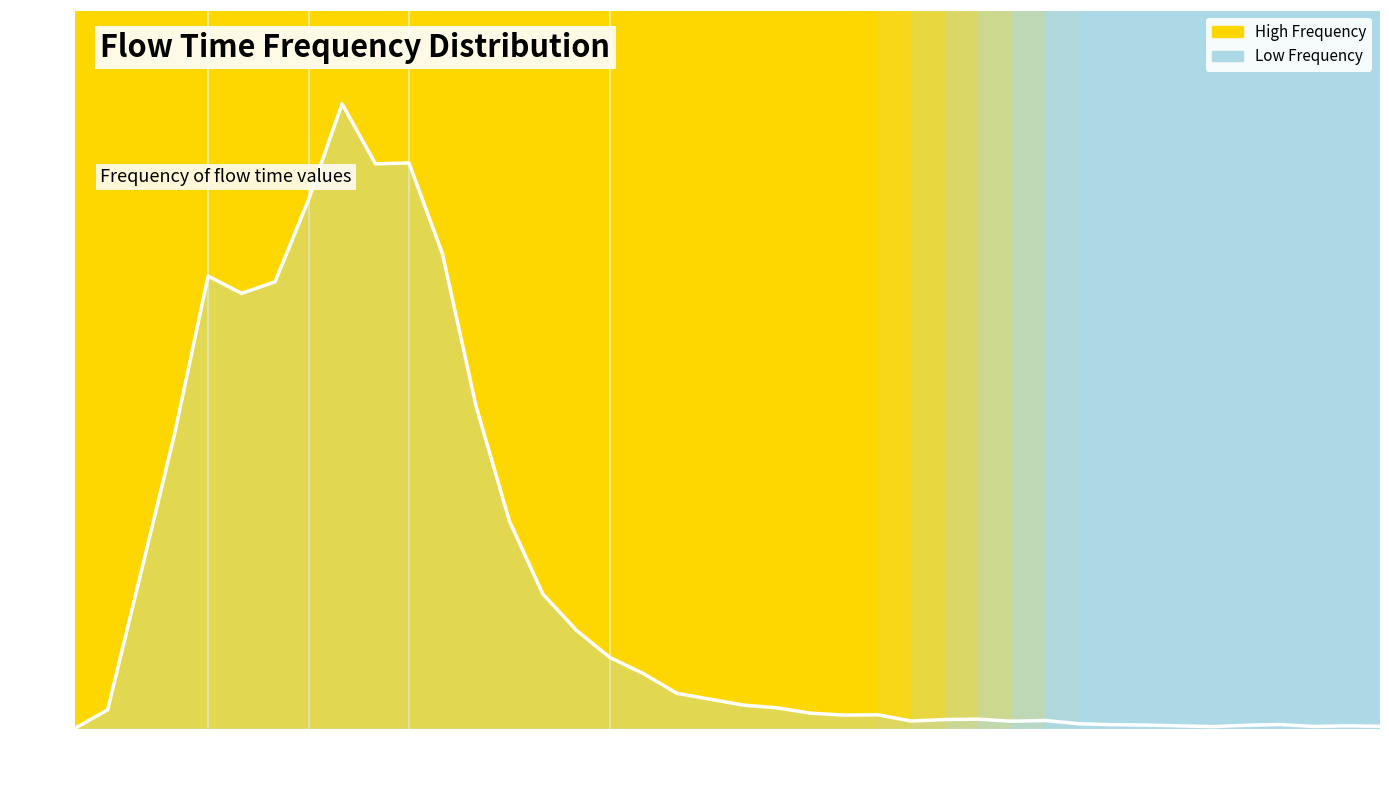

The chart shows a value of 0.0 at 17.5. True or false?

True